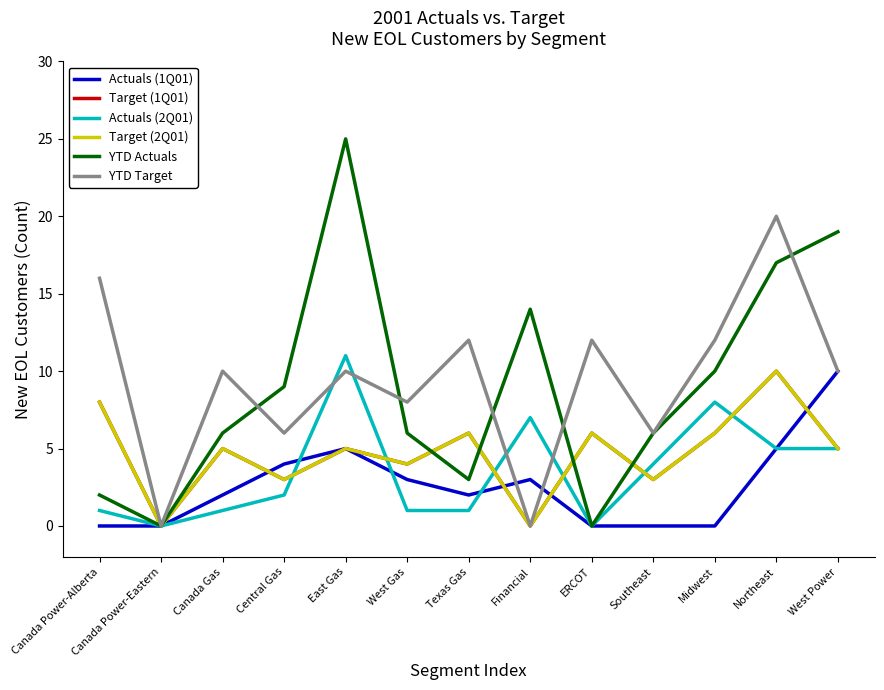

Which category has the lowest value in the YTD Actuals series?

Canada Power-Eastern